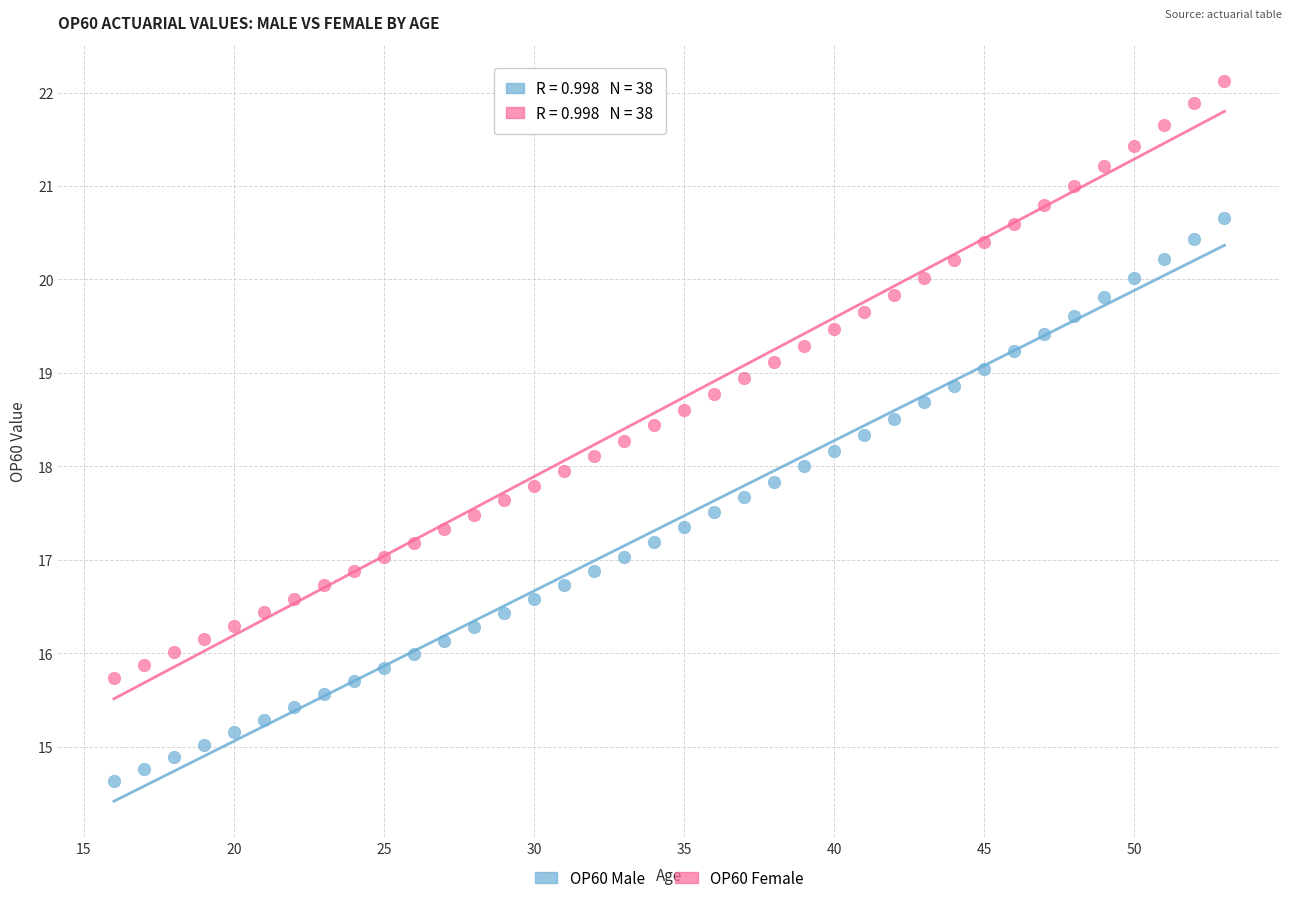

Which series has the widest spread of Y values?

OP60 Female